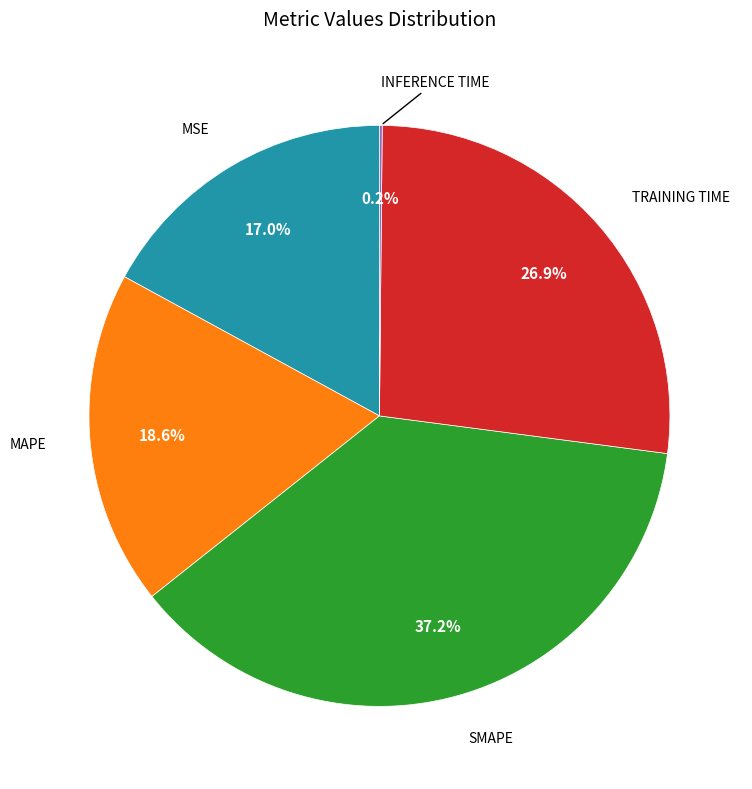

To the nearest percent, what is the difference between the largest and smallest slice percentages?

37%